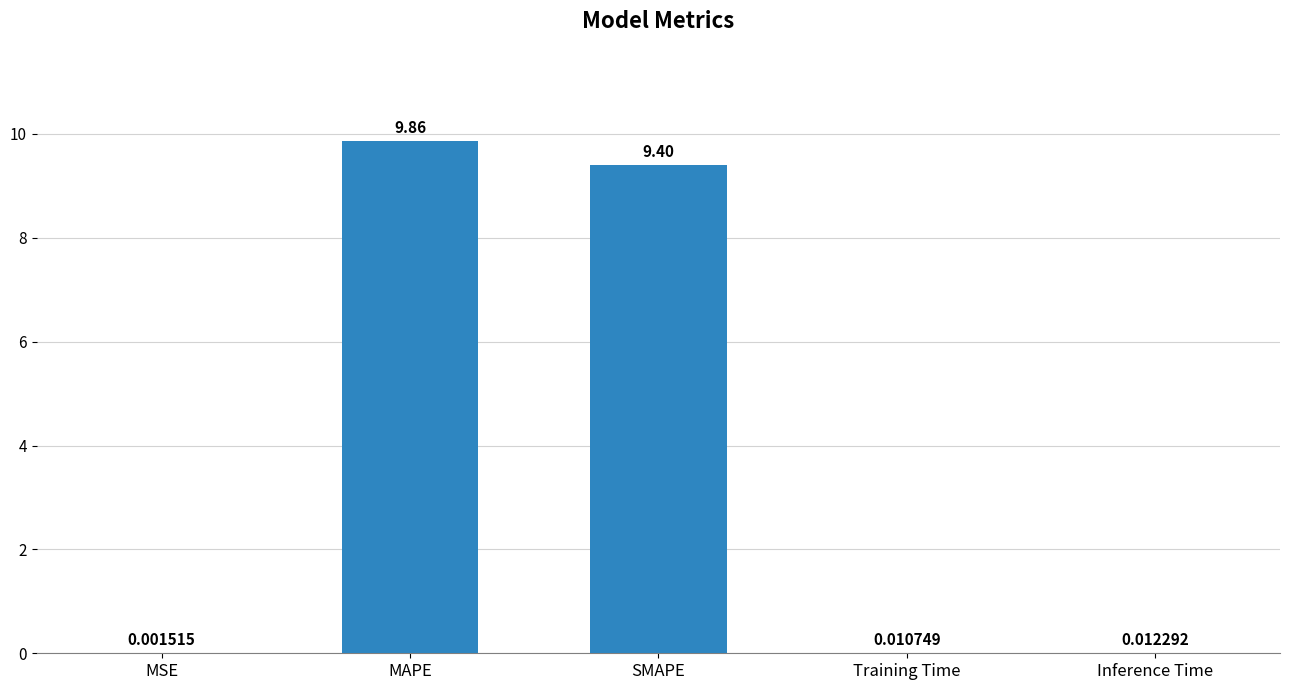

What is the change in value from MAPE to Inference Time?

-9.9